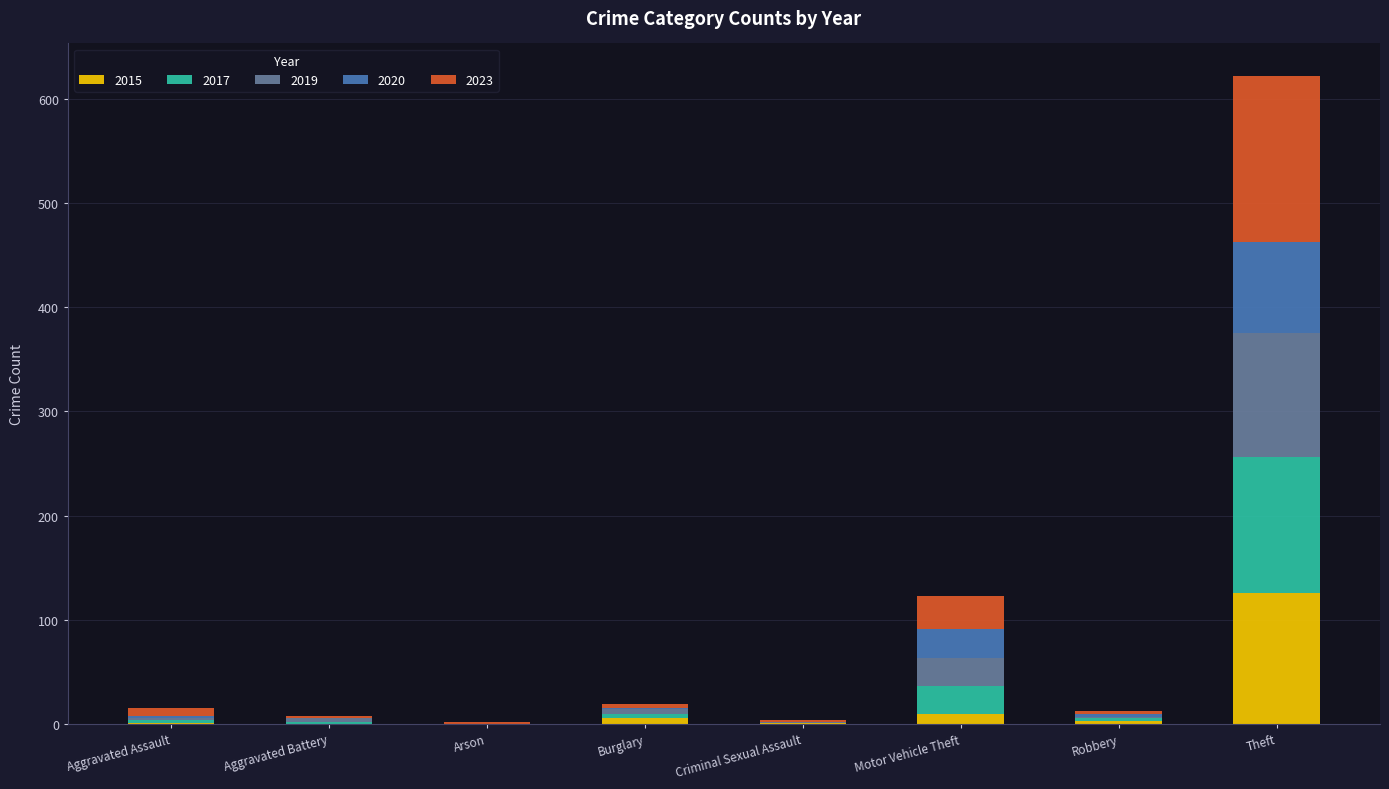

What is the sum of all 2015 values?

147